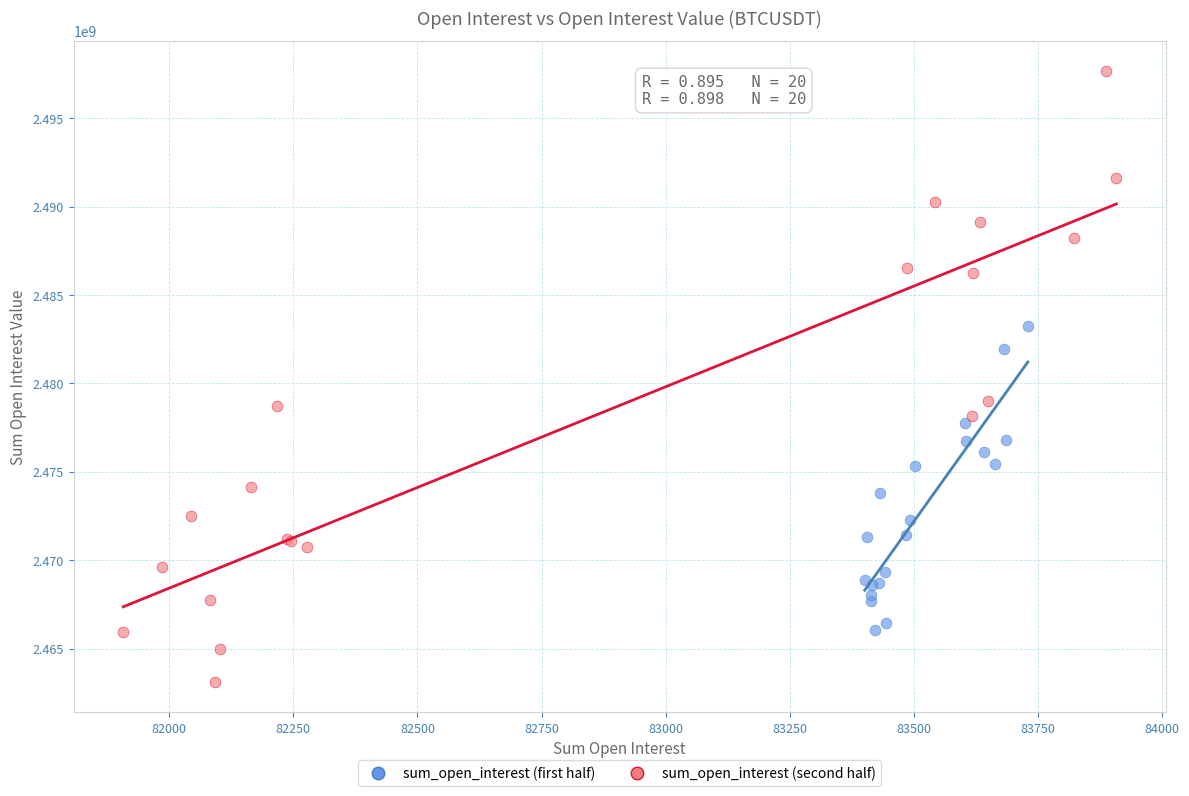

Which series reaches the maximum Y coordinate?

sum_open_interest (second half)